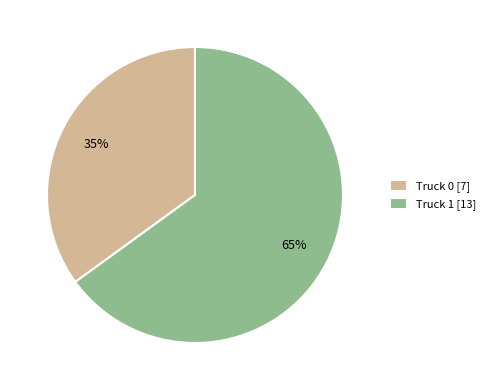

Approximately how many times larger is the value at Truck 0 [7] compared to Truck 1 [13]?

0.5